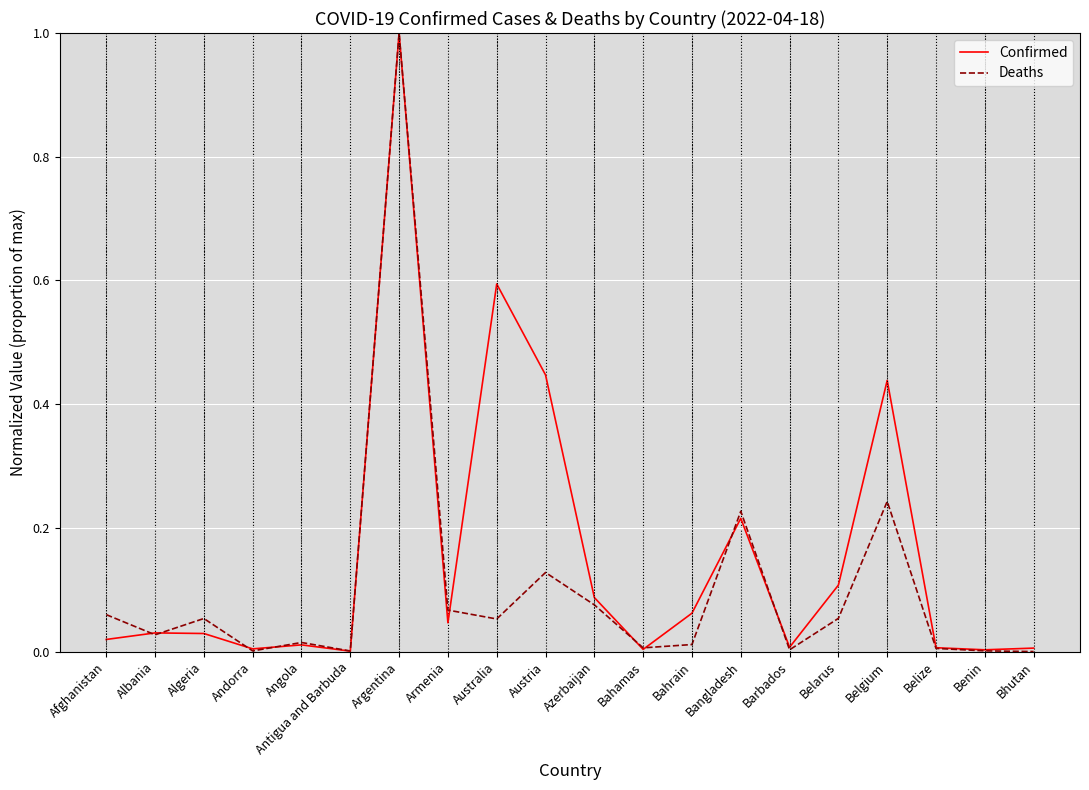

What is the maximum value for Confirmed?

1.0